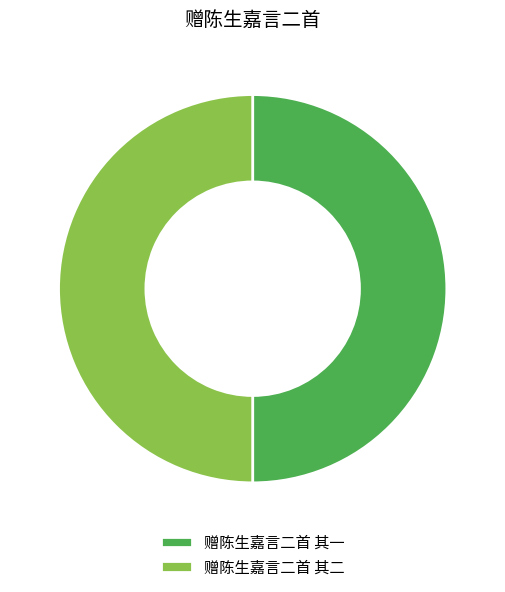

How many segments does this pie chart have?

2